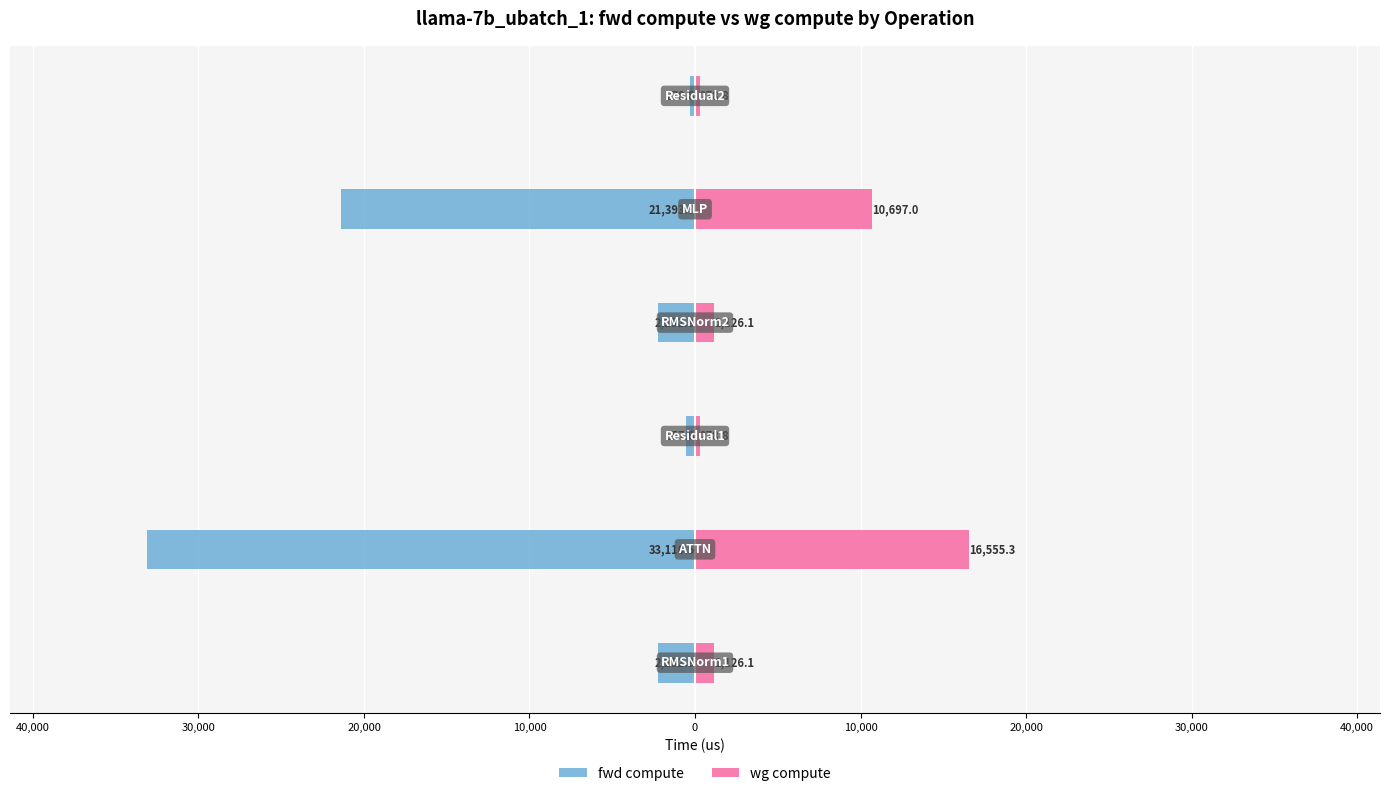

List the series in order of their overall mean, lowest first.

fwd compute, wg compute